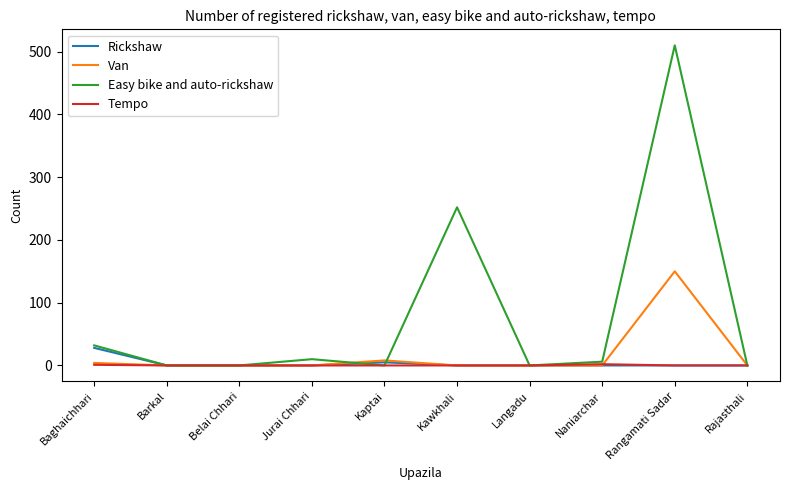

Which series has the largest total across all categories?

Easy bike and auto-rickshaw